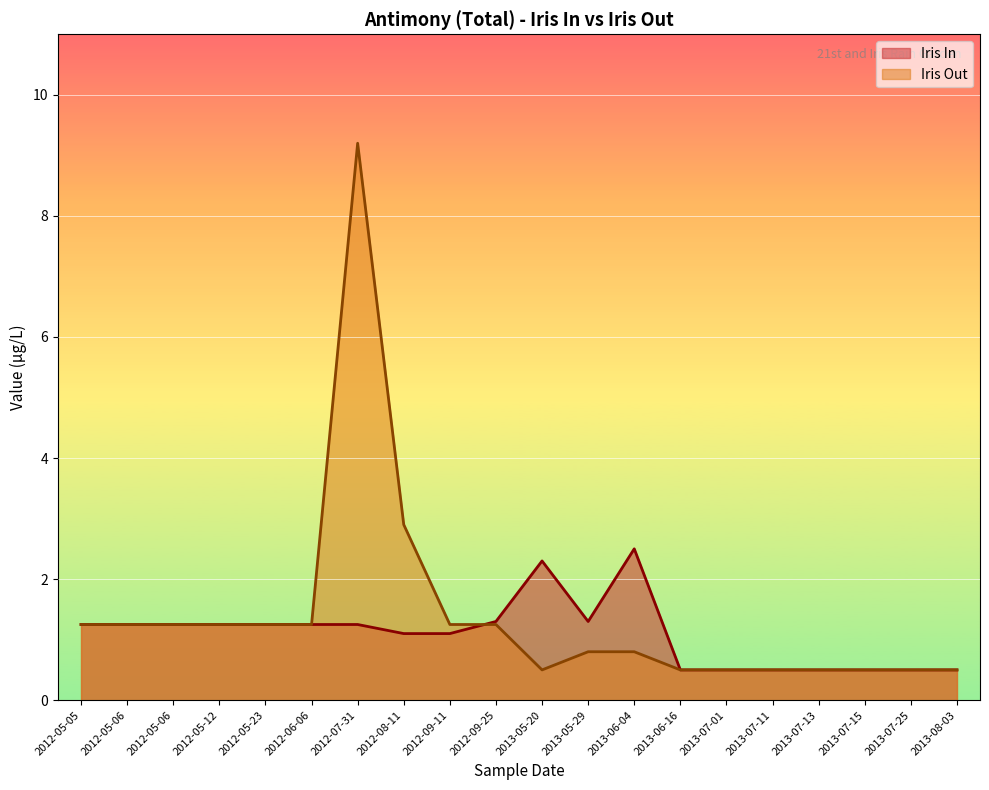

List the series in order of their peak value, highest first.

Iris Out, Iris In